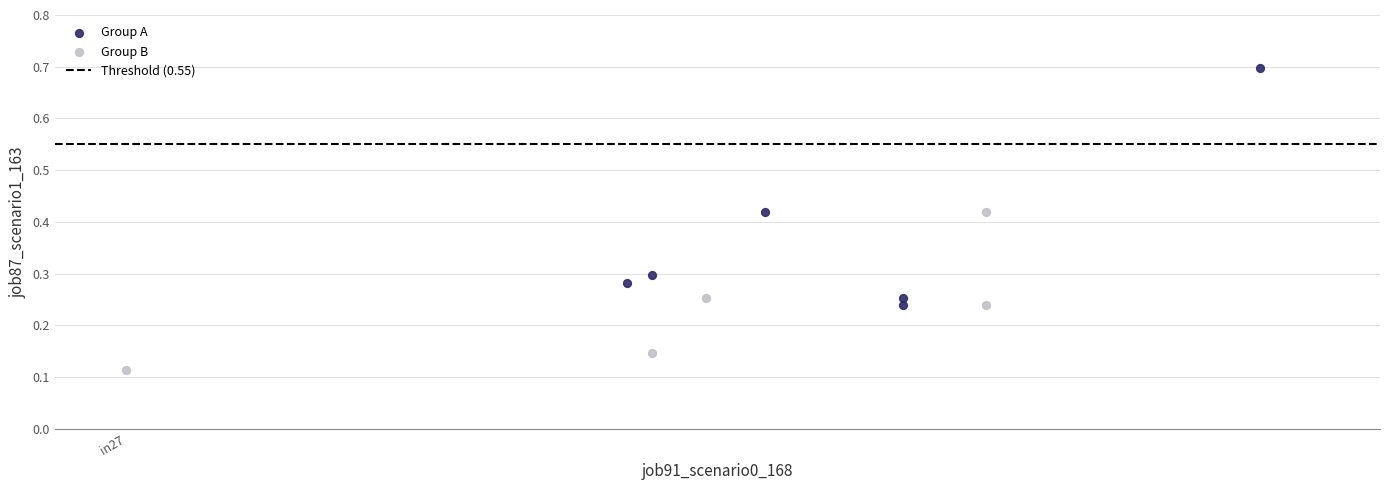

Which series reaches the minimum Y coordinate?

Group B